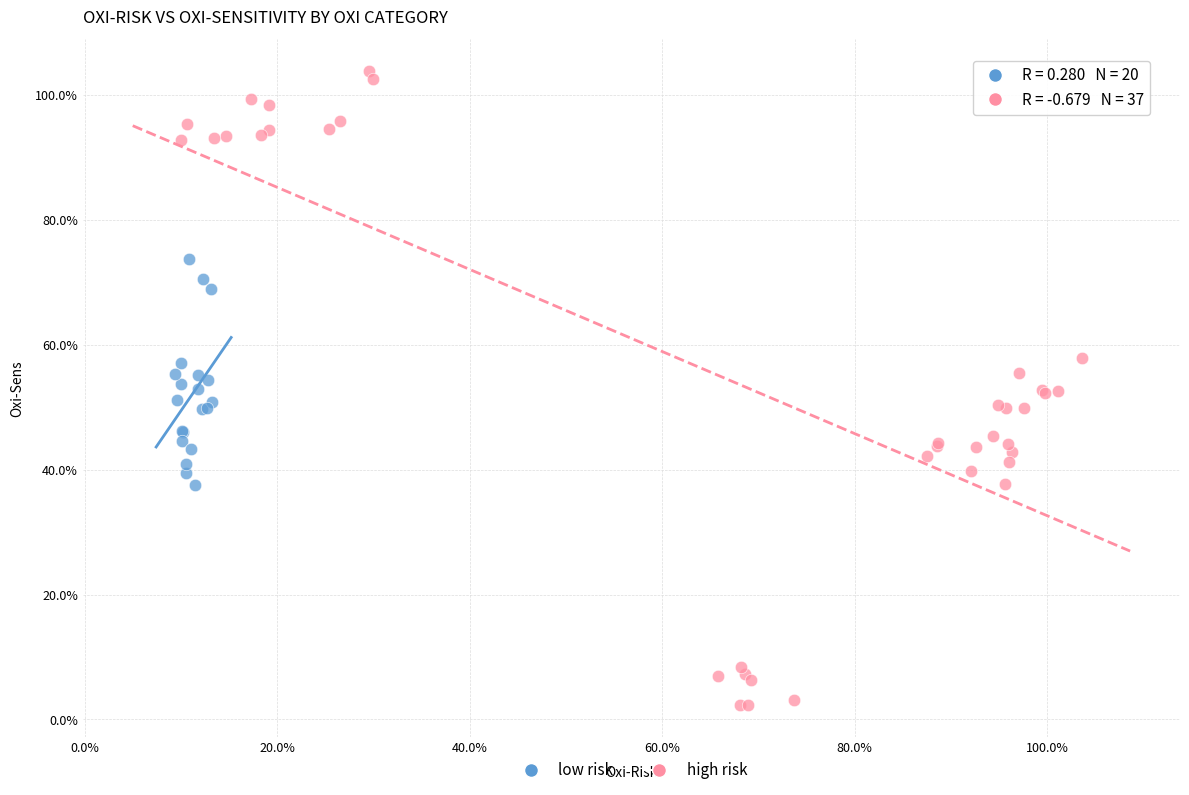

Which series contains the lowest Y value?

high risk